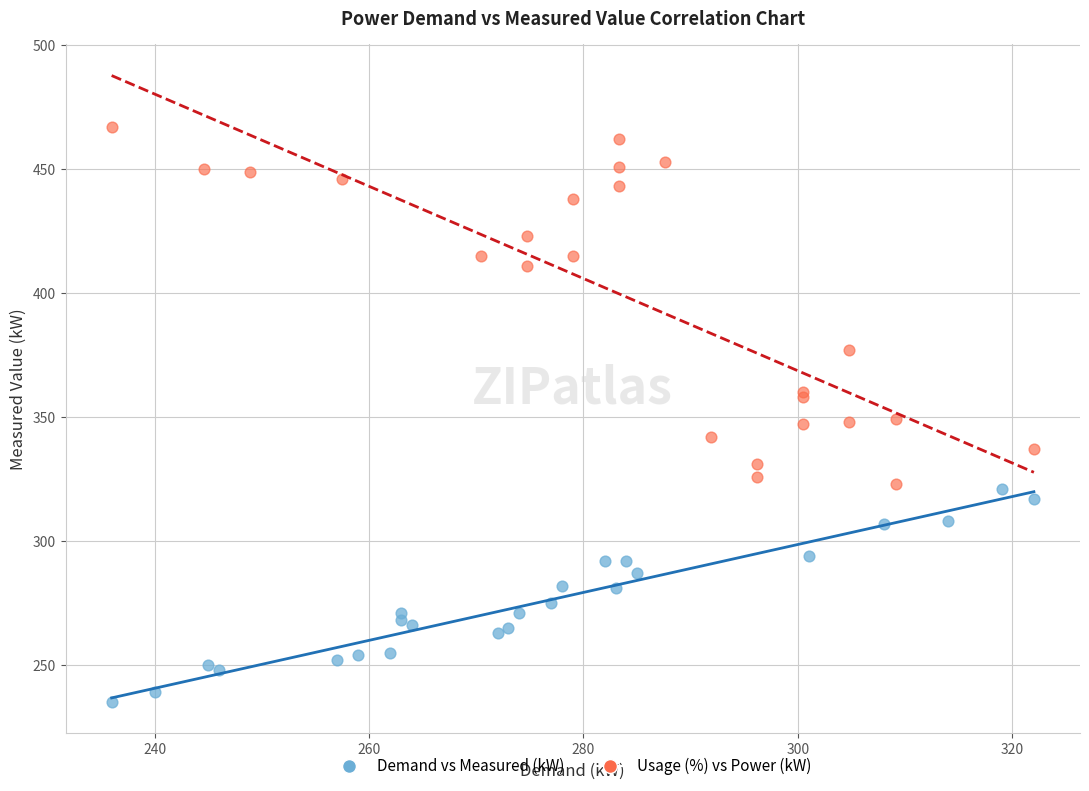

Which series contains the lowest Y value?

Demand vs Measured (kW)